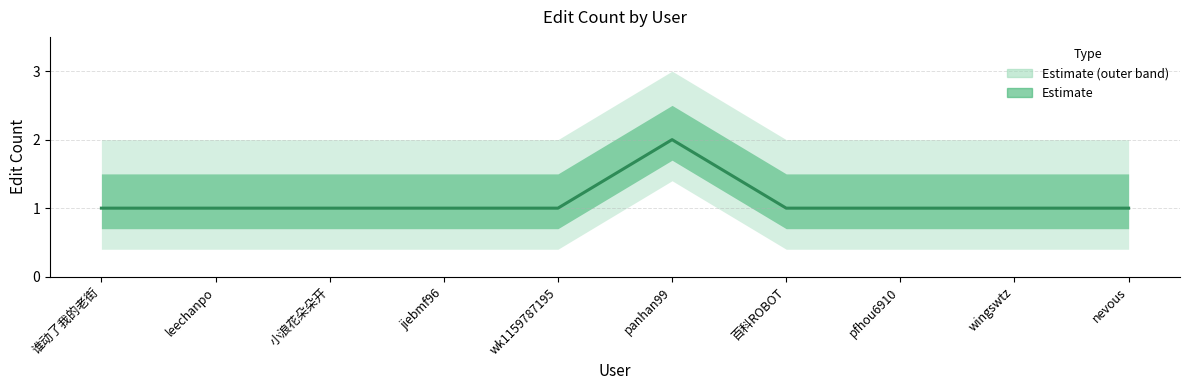

What is the difference between the values at panhan99 and 百科ROBOT?

1